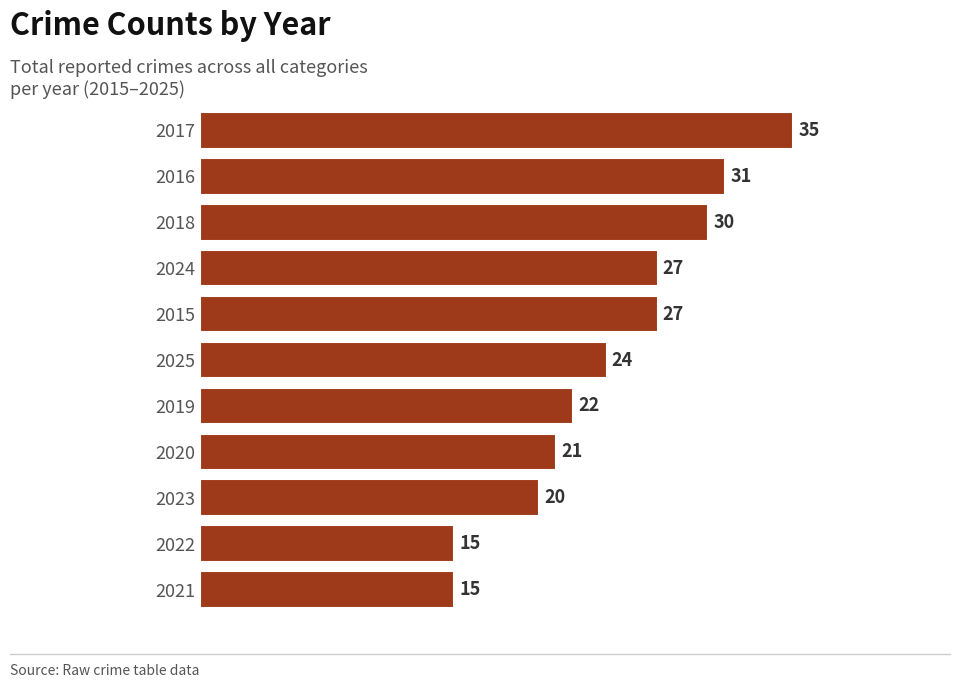

What is the greatest value displayed?

35